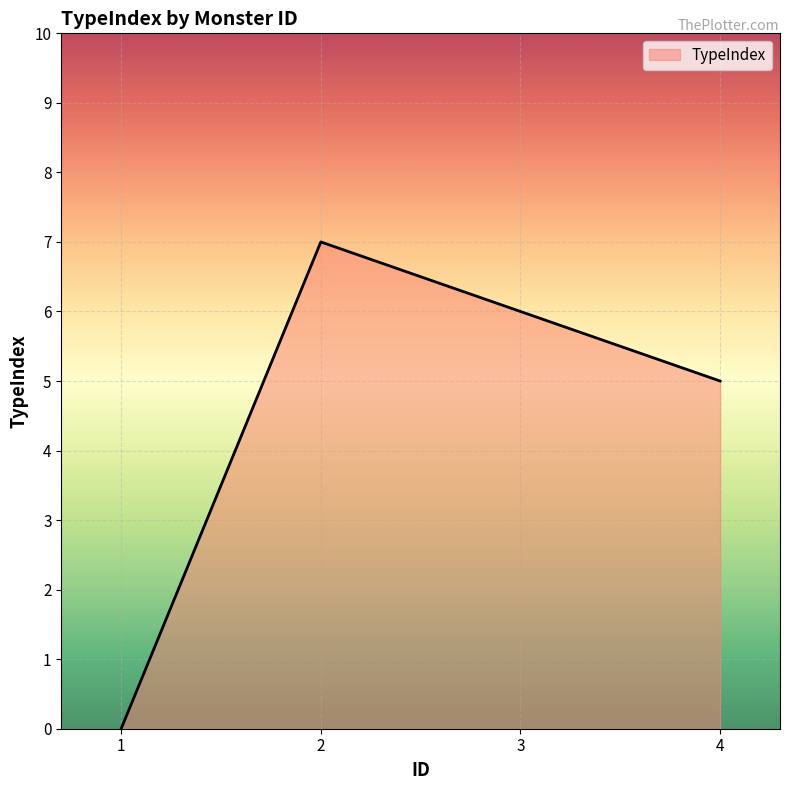

Is it true that the value at 2 is 7?

True